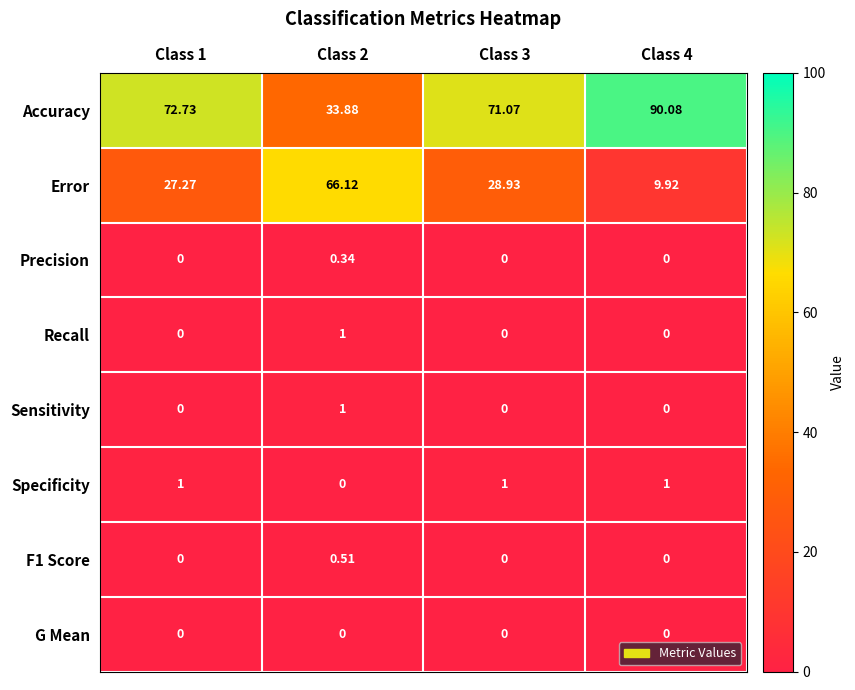

At how many categories does at least one series exceed 31?

4